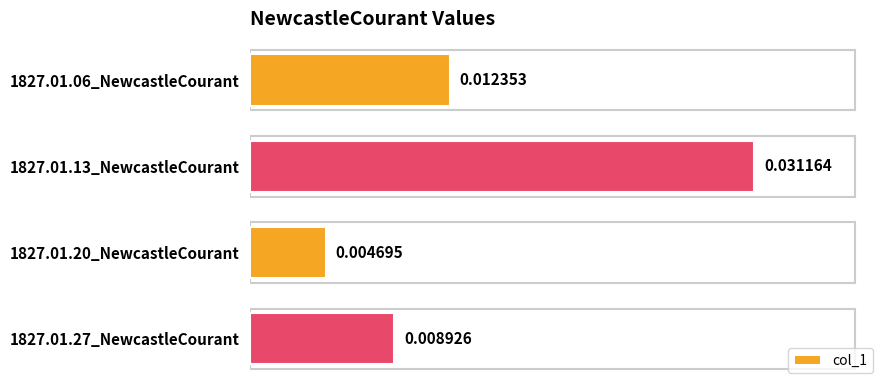

List the labels in order of value, smallest first.

1827.01.20_NewcastleCourant, 1827.01.27_NewcastleCourant, 1827.01.06_NewcastleCourant, 1827.01.13_NewcastleCourant